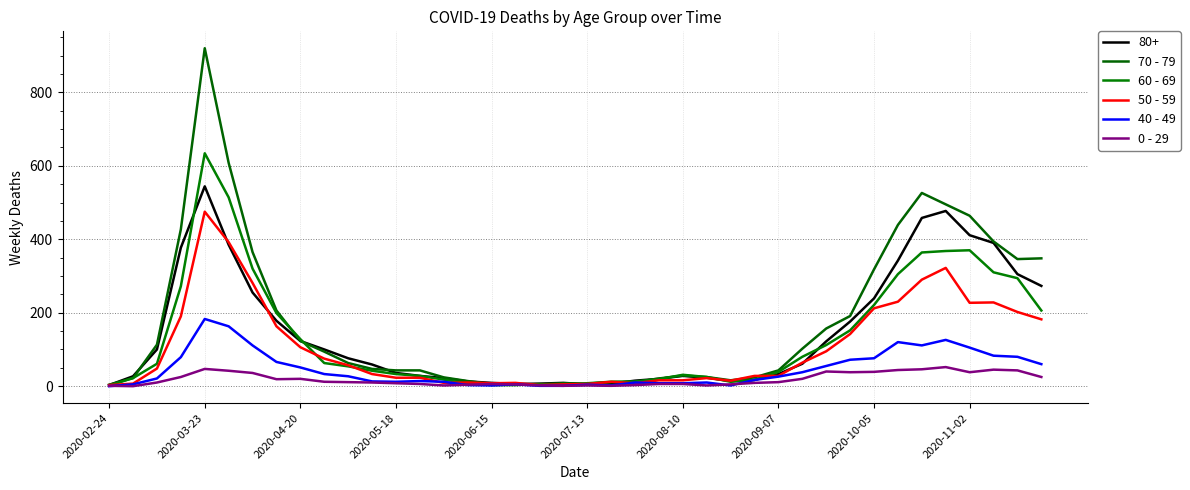

What is the value of the 0 - 29 point at the 40th from the left?

25